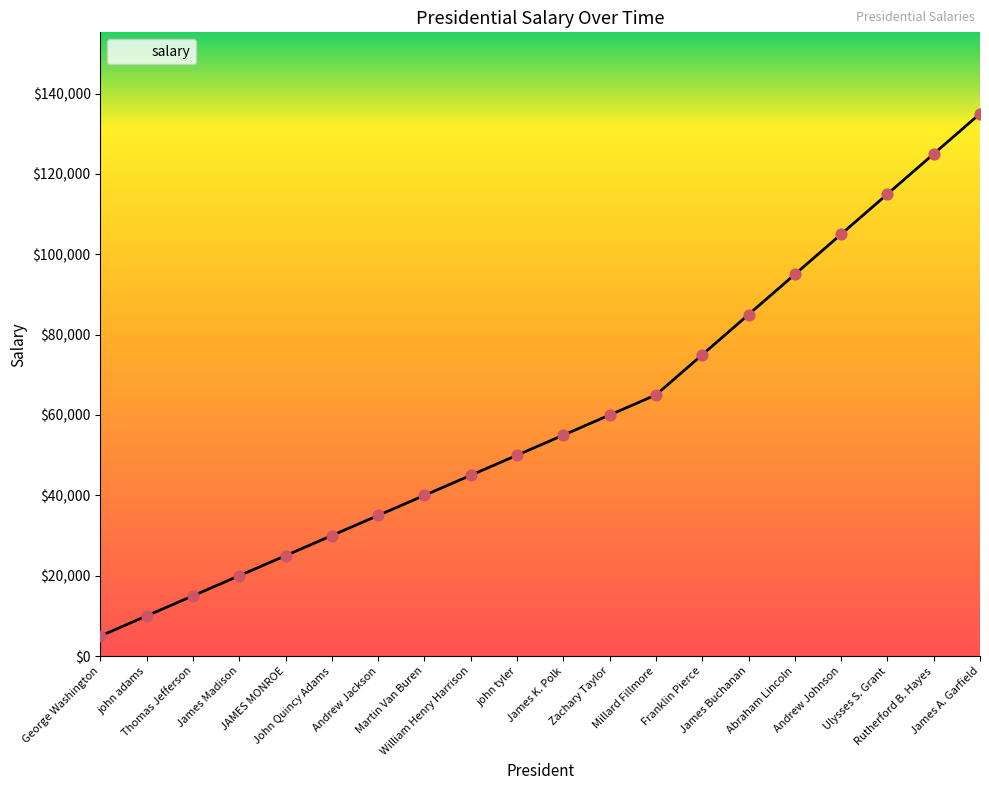

What is the ratio of the value at Thomas Jefferson to the value at George Washington?

3.0